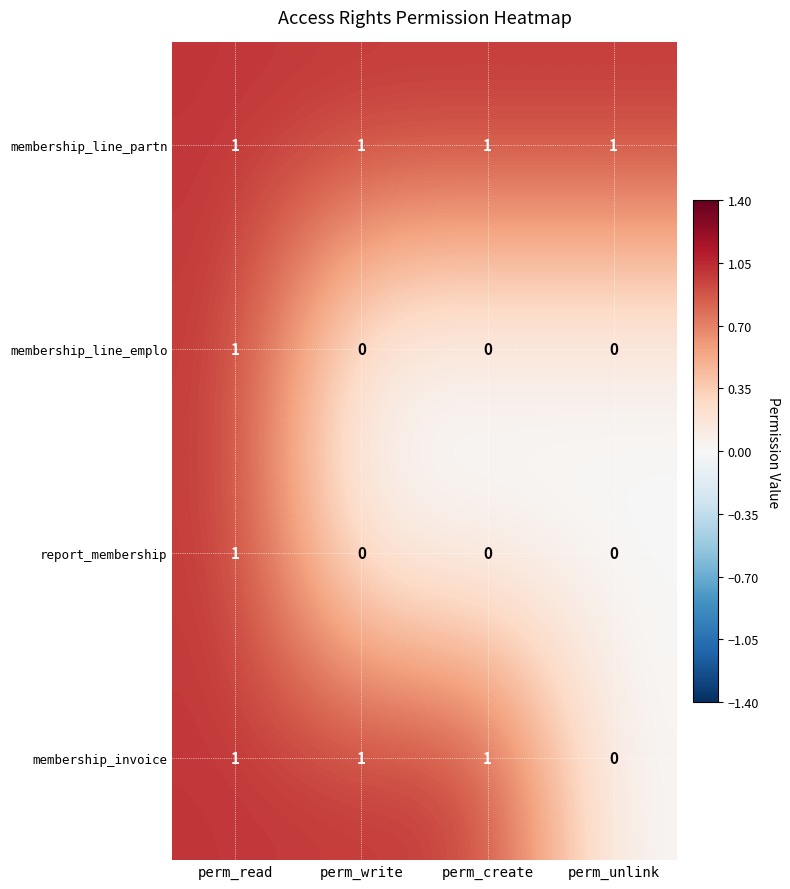

At which category is the sum across all series the highest?

perm_read